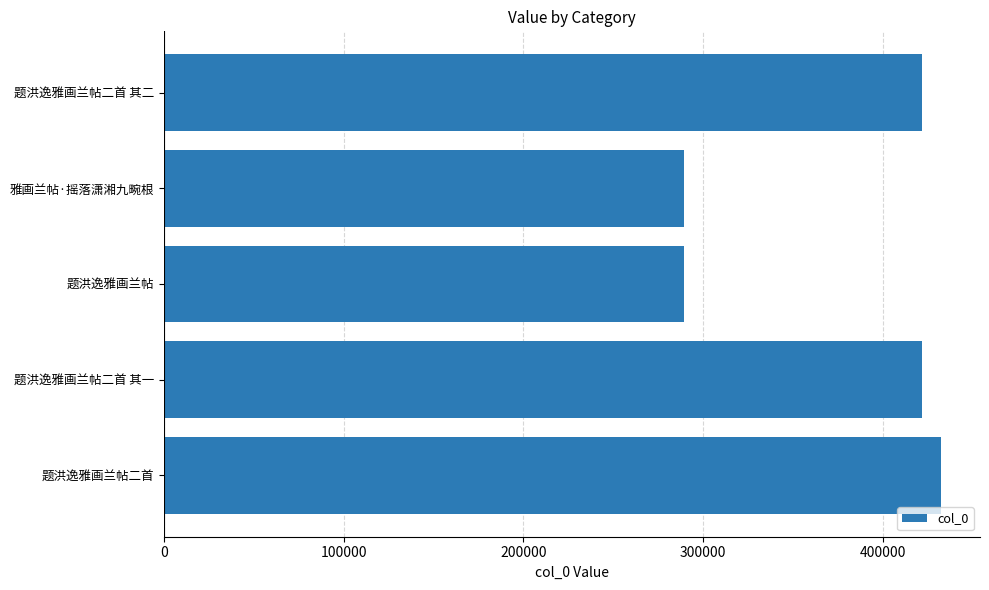

Where is the data nearest to the value 361056?

题洪逸雅画兰帖二首 其一